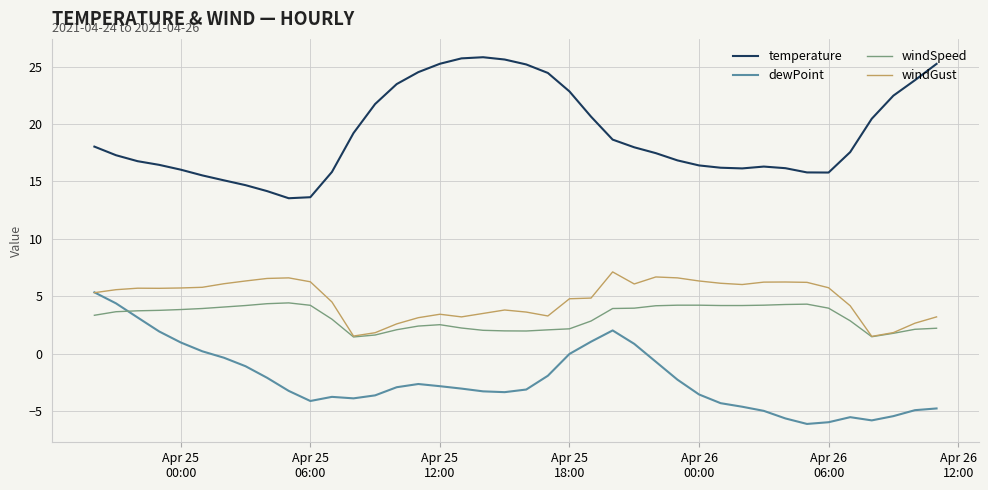

True or false: temperature and dewPoint intersect in this chart.

False